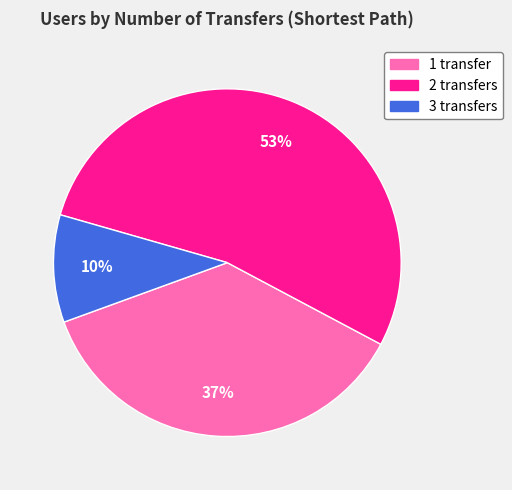

Is the sum of 1 transfer and 2 transfers greater than half?

Yes